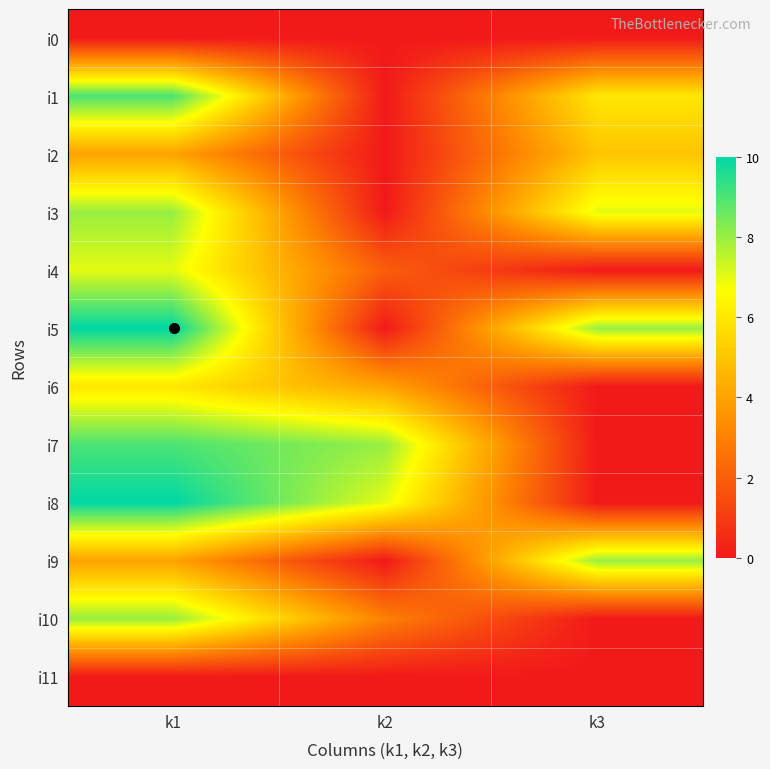

Between k1 and k2, which series saw the biggest shift?

i5